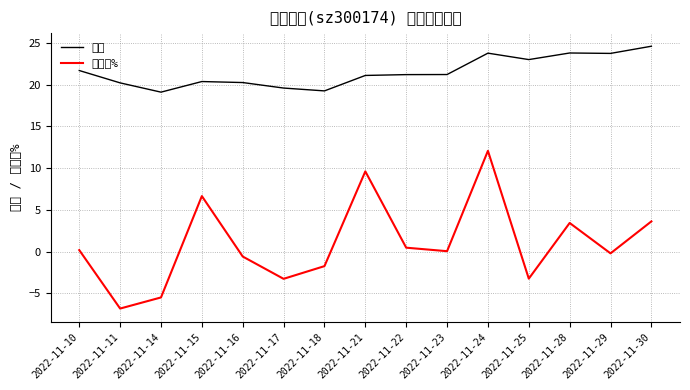

At 2022-11-30, list the series in order from smallest to largest.

涨跌幅%, 价格